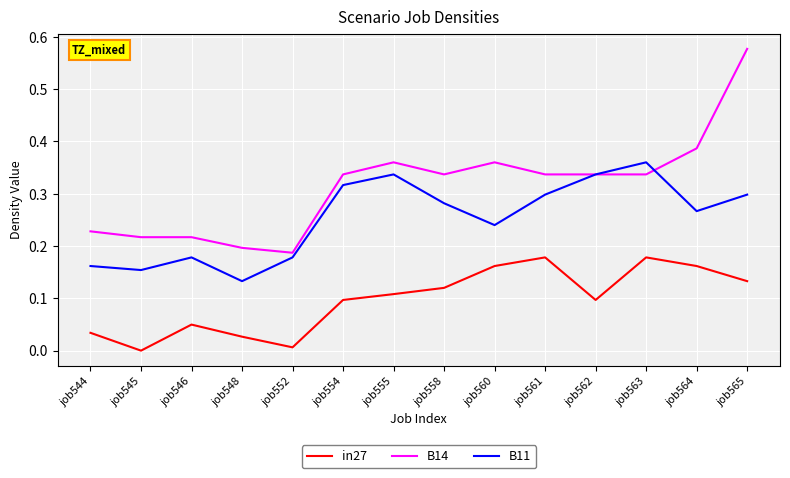

True or false: B11 and in27 cross at least once.

False